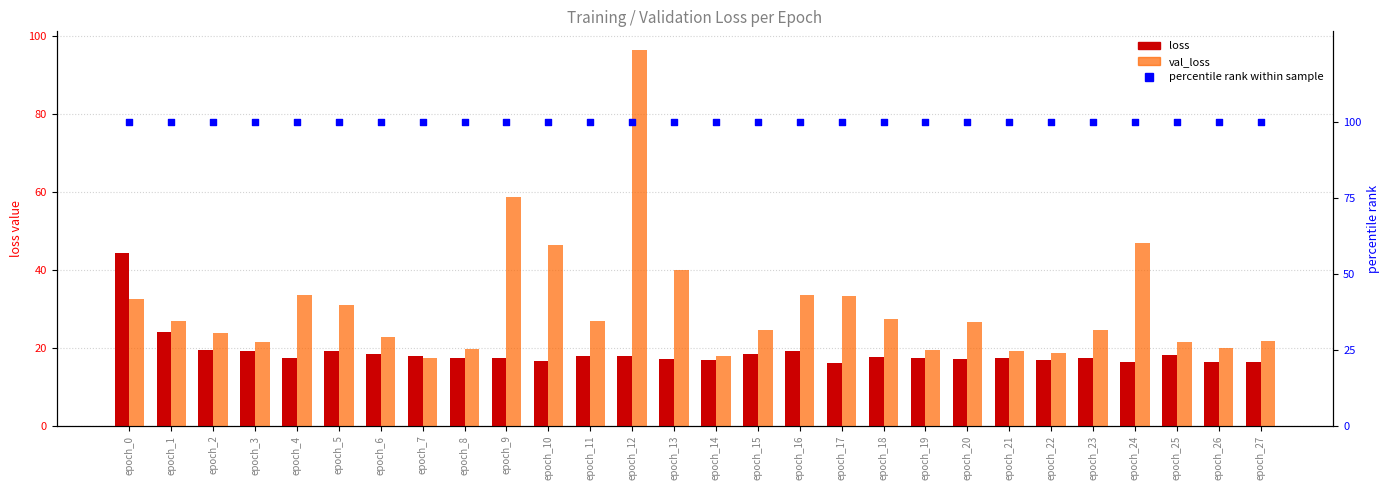

Is the value of val_loss at epoch_9 greater than the value of percentile rank within sample at epoch_23?

No